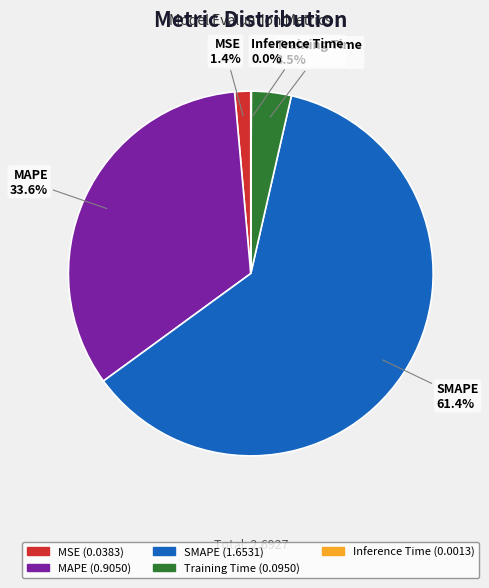

Is MSE the majority of the pie?

No